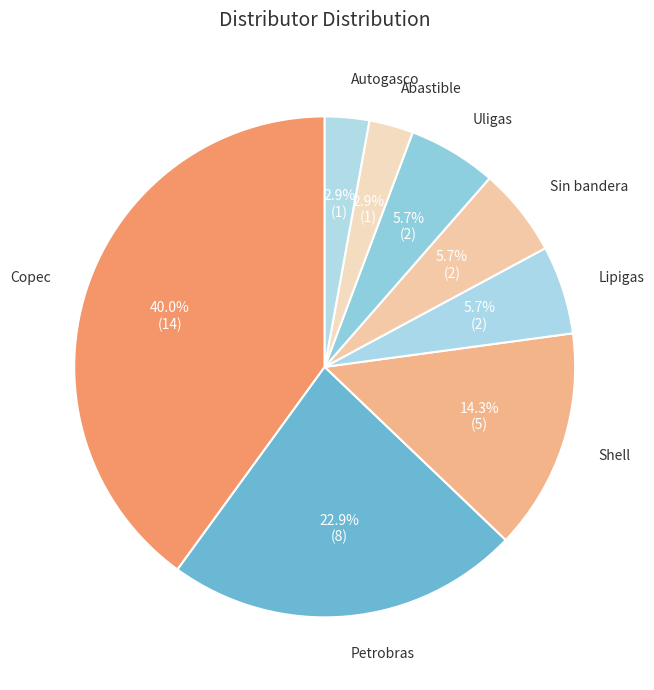

To the nearest percent, what is the difference between the largest and smallest slice percentages?

37%